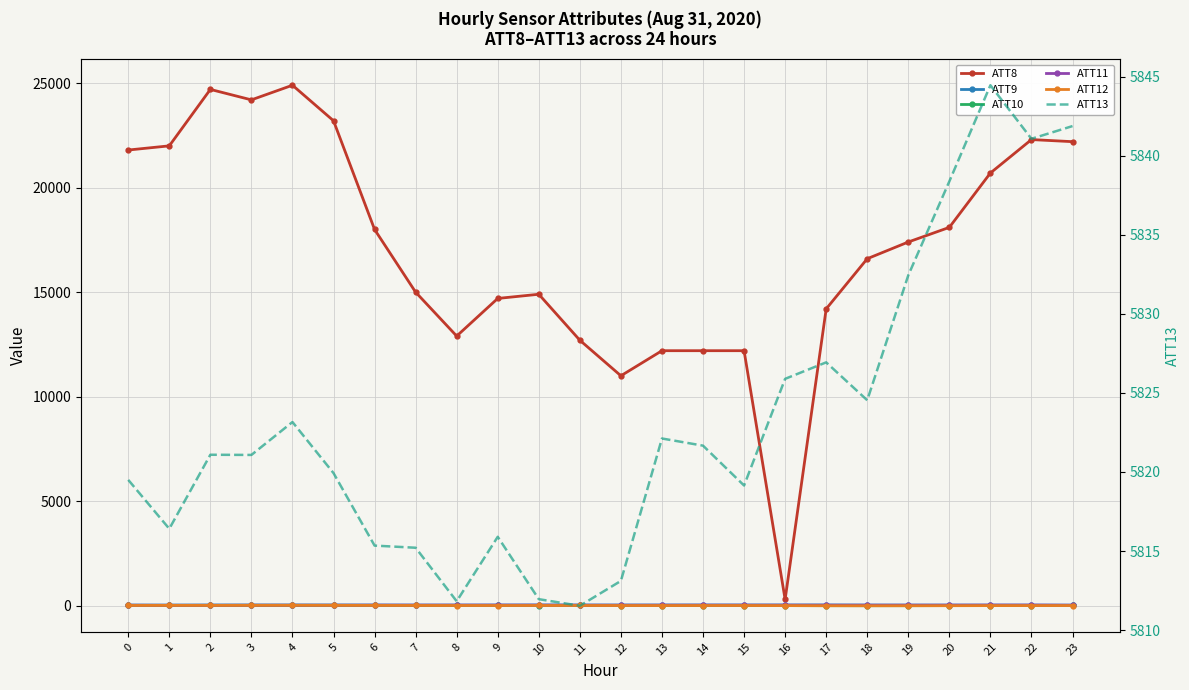

Which has a higher value, 16 or 3?

3